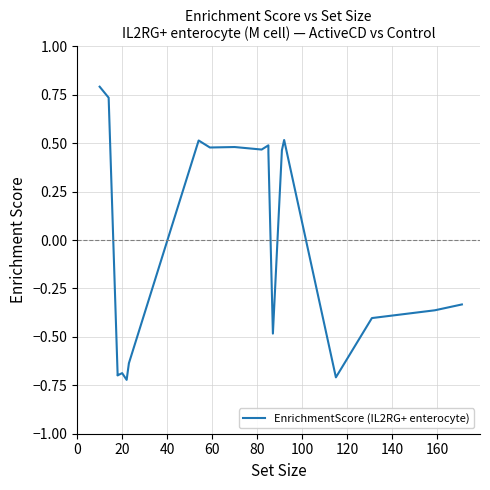

What is the difference between the second highest and second lowest values?

1.4